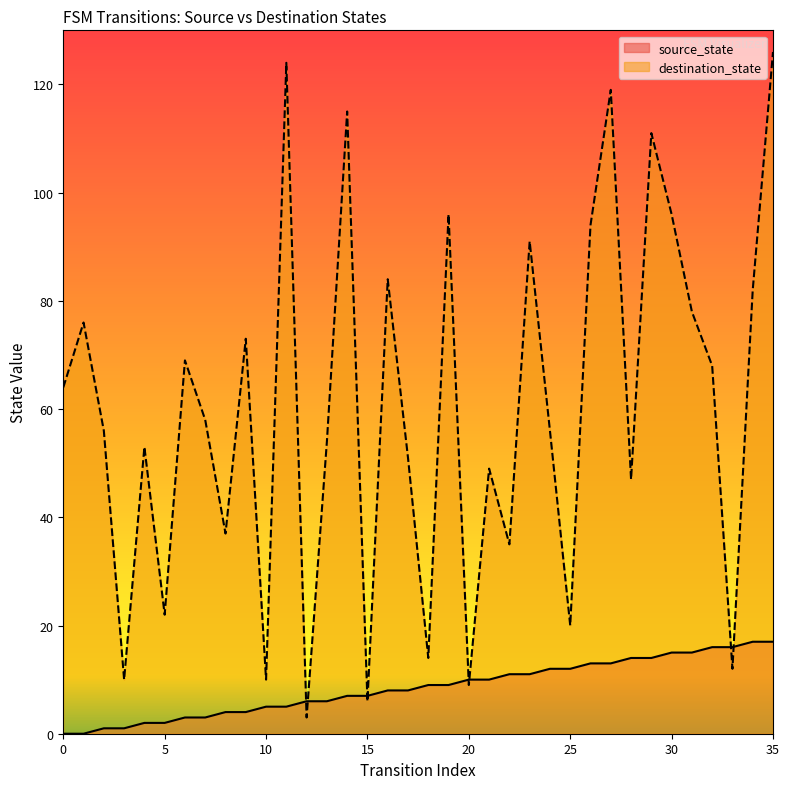

Does the chart display data point markers on the line(s)?

No